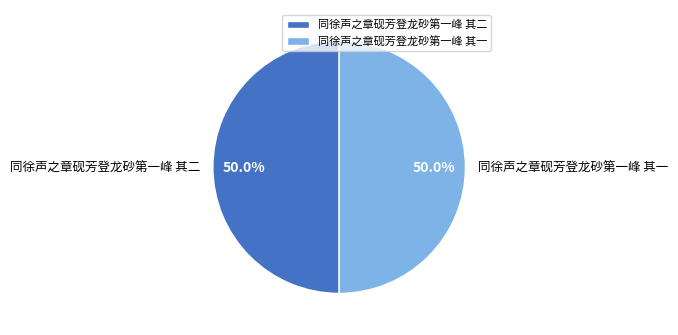

Combined, do 同徐声之章砚芳登龙砂第一峰 其一 and 同徐声之章砚芳登龙砂第一峰 其二 account for over 50%?

Yes